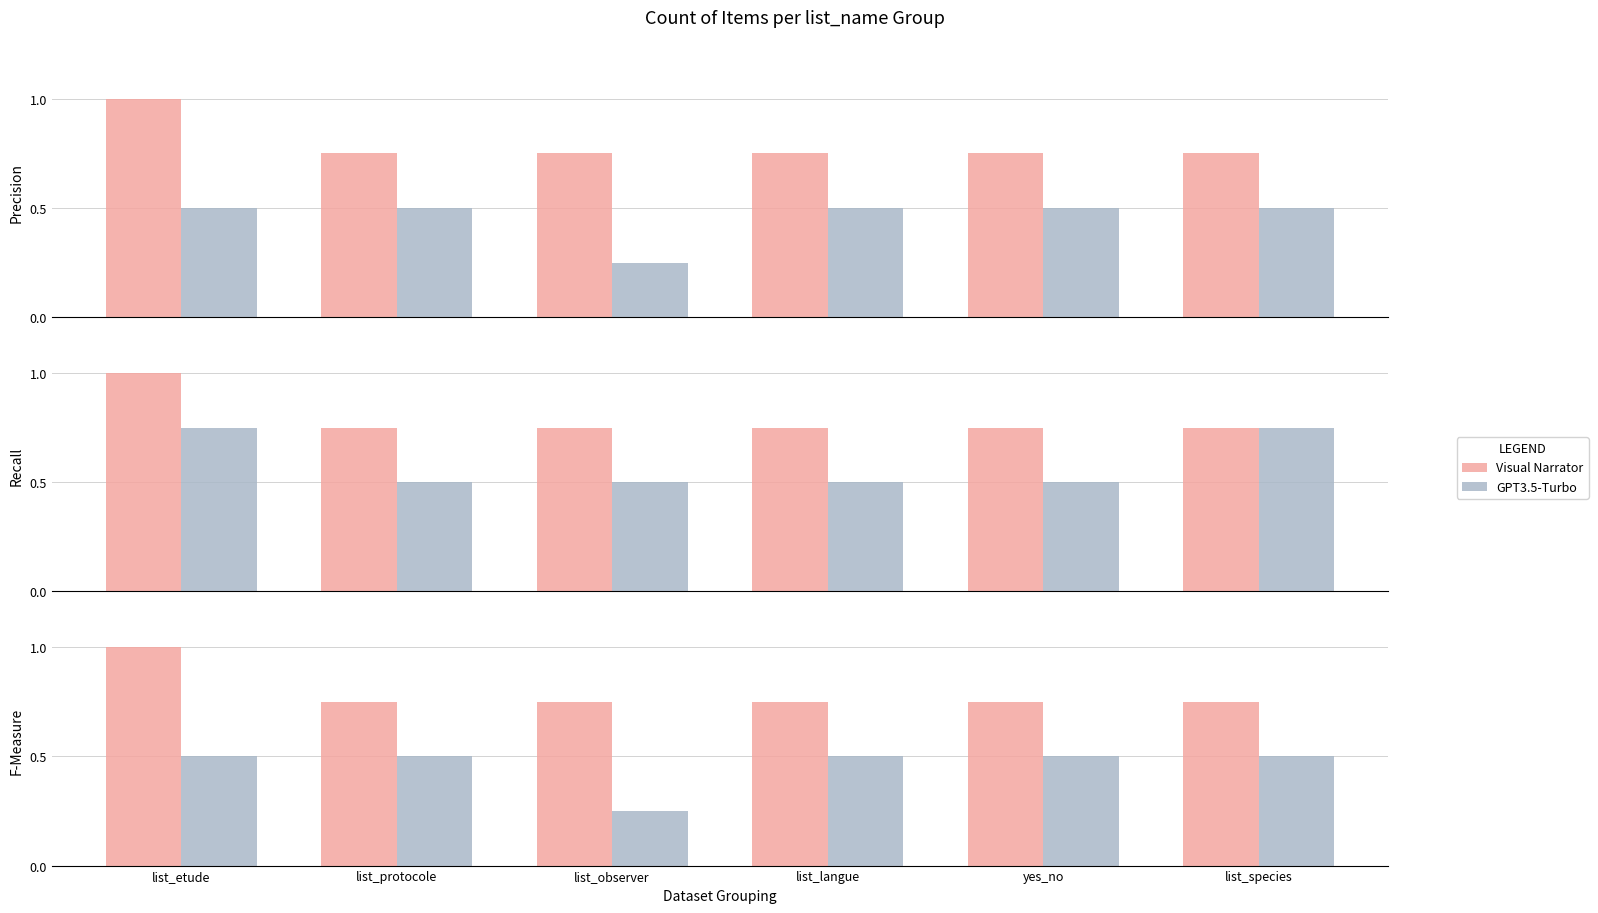

Rank the series at list_protocole from highest to lowest value.

Visual Narrator, GPT3.5-Turbo